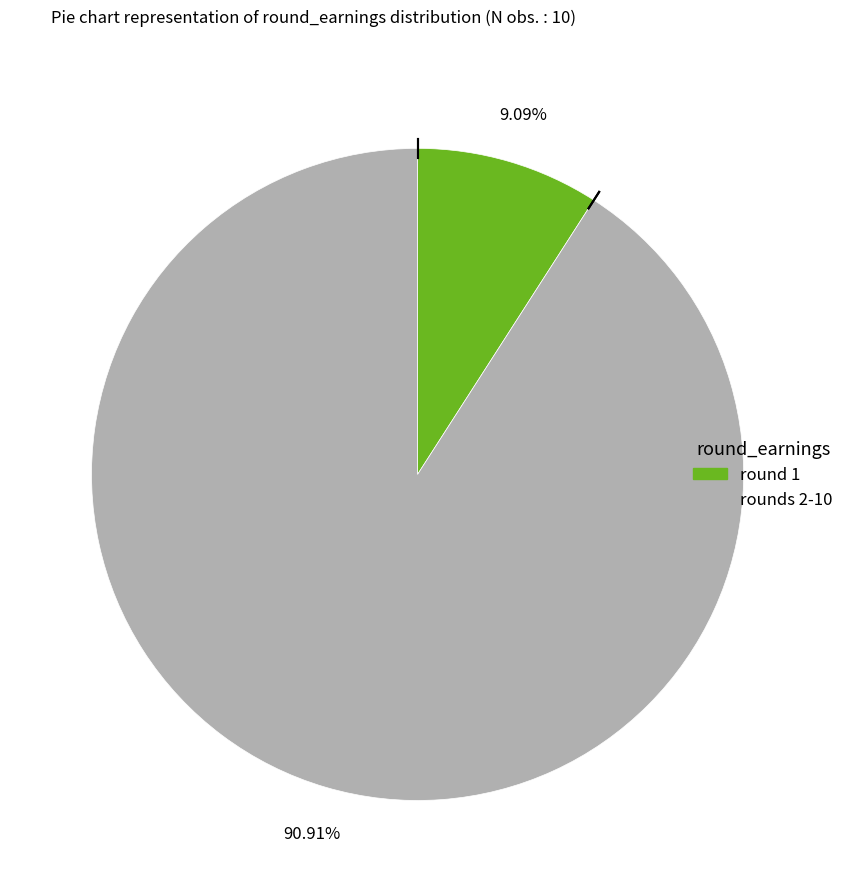

Is there a majority slice in this chart?

Yes